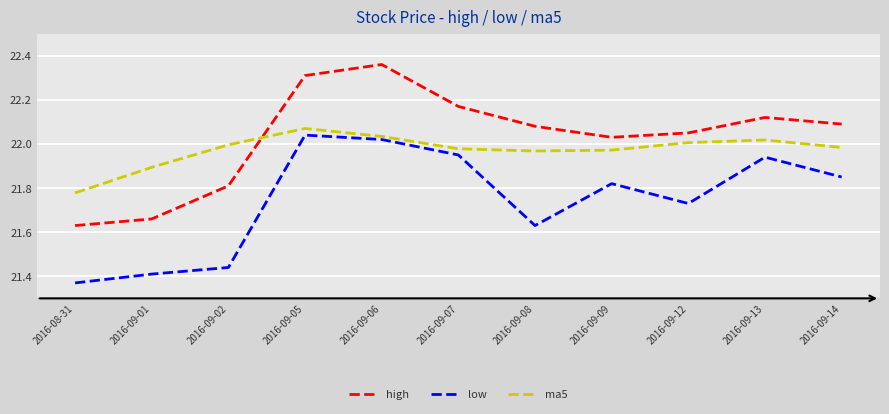

What are all the series names shown in the legend?

high, low, ma5